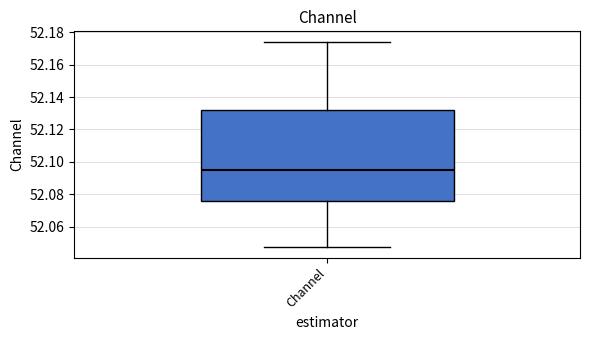

Transcribe this box plot: give where the median line is, the range the box spans, and where the two whiskers end, as read against the y-axis. The values are not printed on the chart, so give them approximately, as read against the axis.

median 52.096, box 52.076 to 52.132, whiskers 52.048 to 52.174